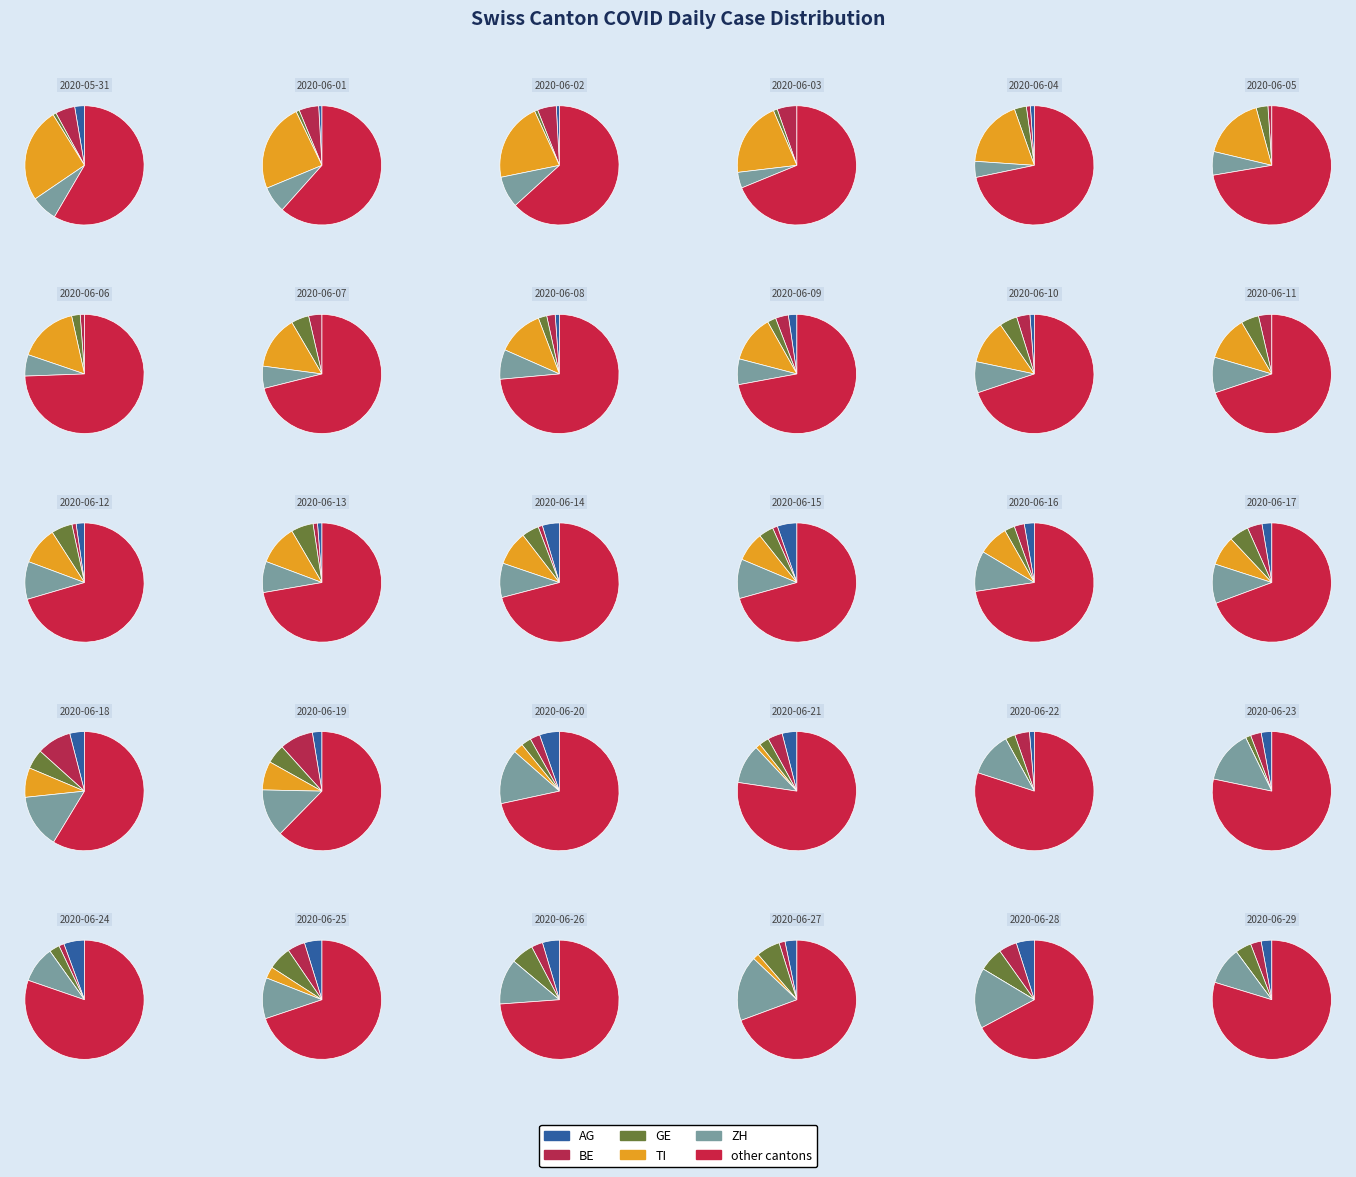

Between 2020-06-10 and 2020-06-16, which is larger?

2020-06-16